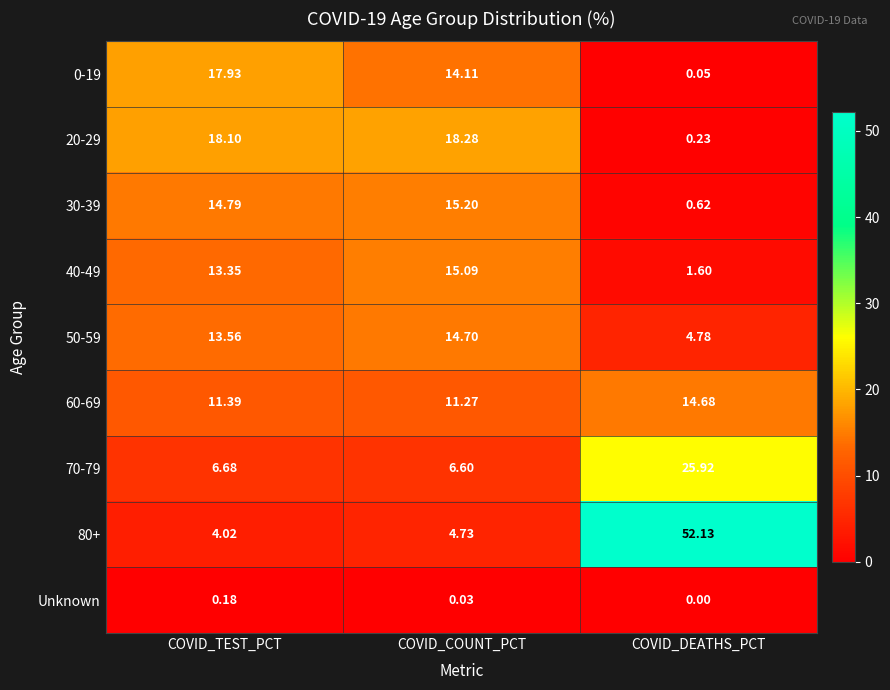

How many distinct data groups are displayed?

9